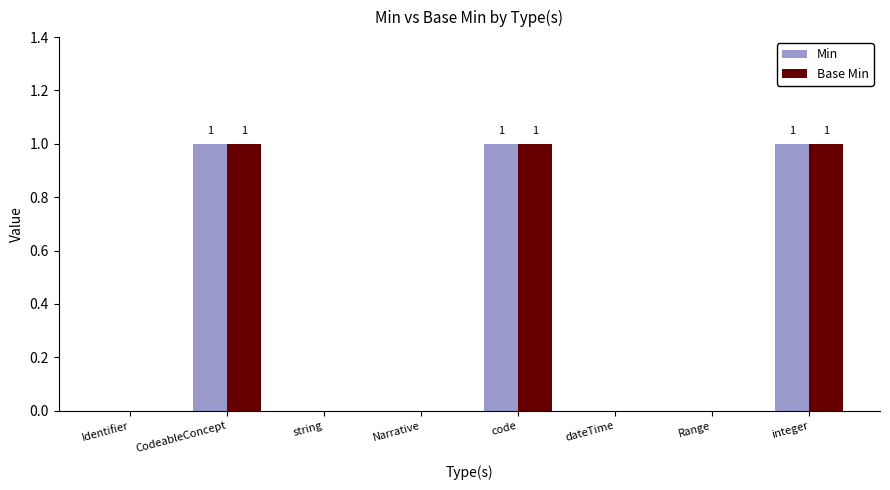

Is it true that Min equals 1 at Identifier?

False